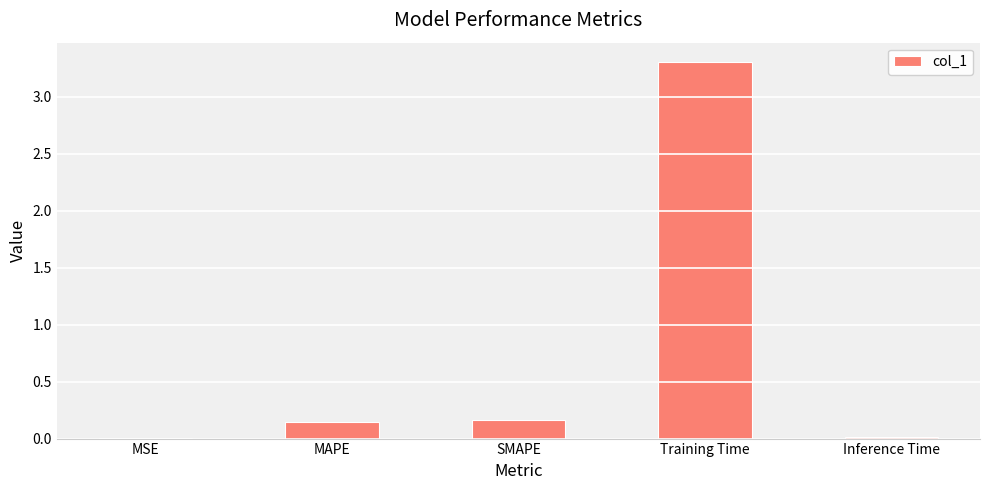

What is the sum of the values at SMAPE and Training Time?

3.5